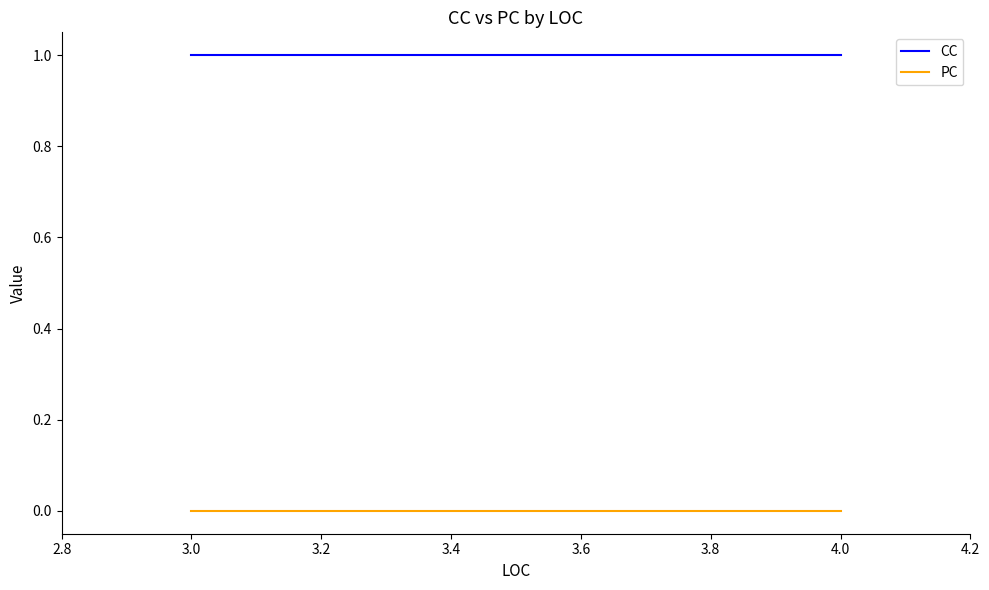

The value of CC at 3.0 is 1. True or false?

False